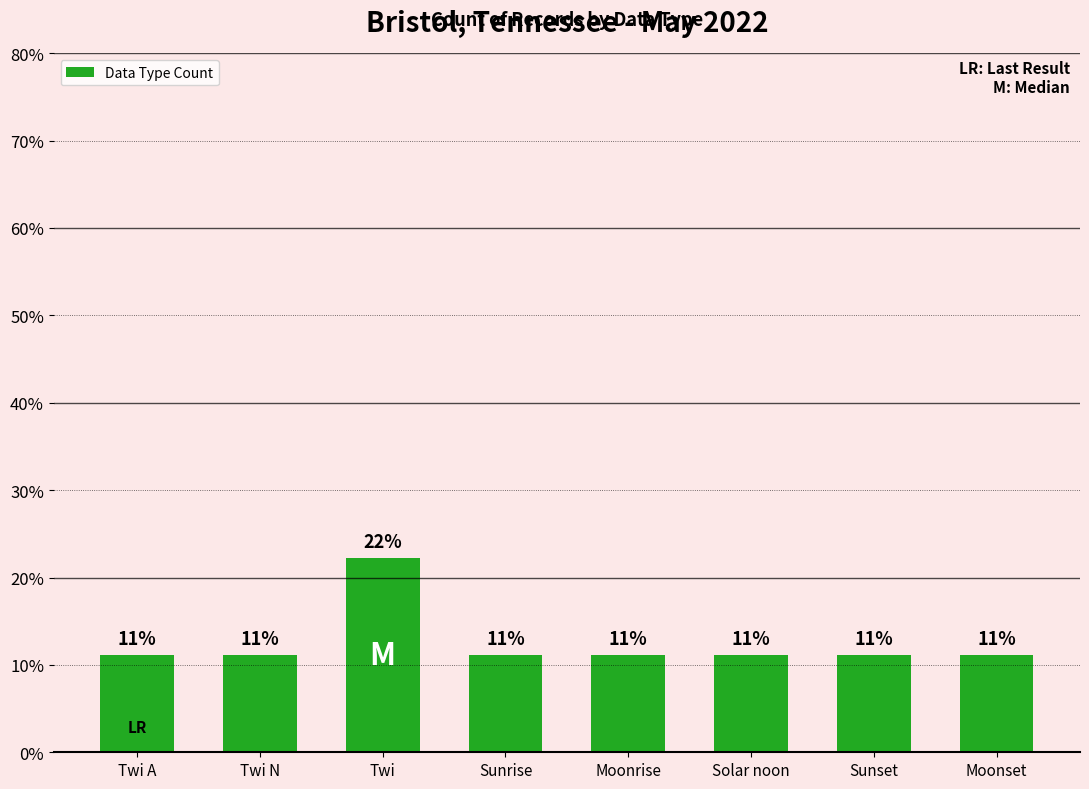

How many bars are there in total?

8